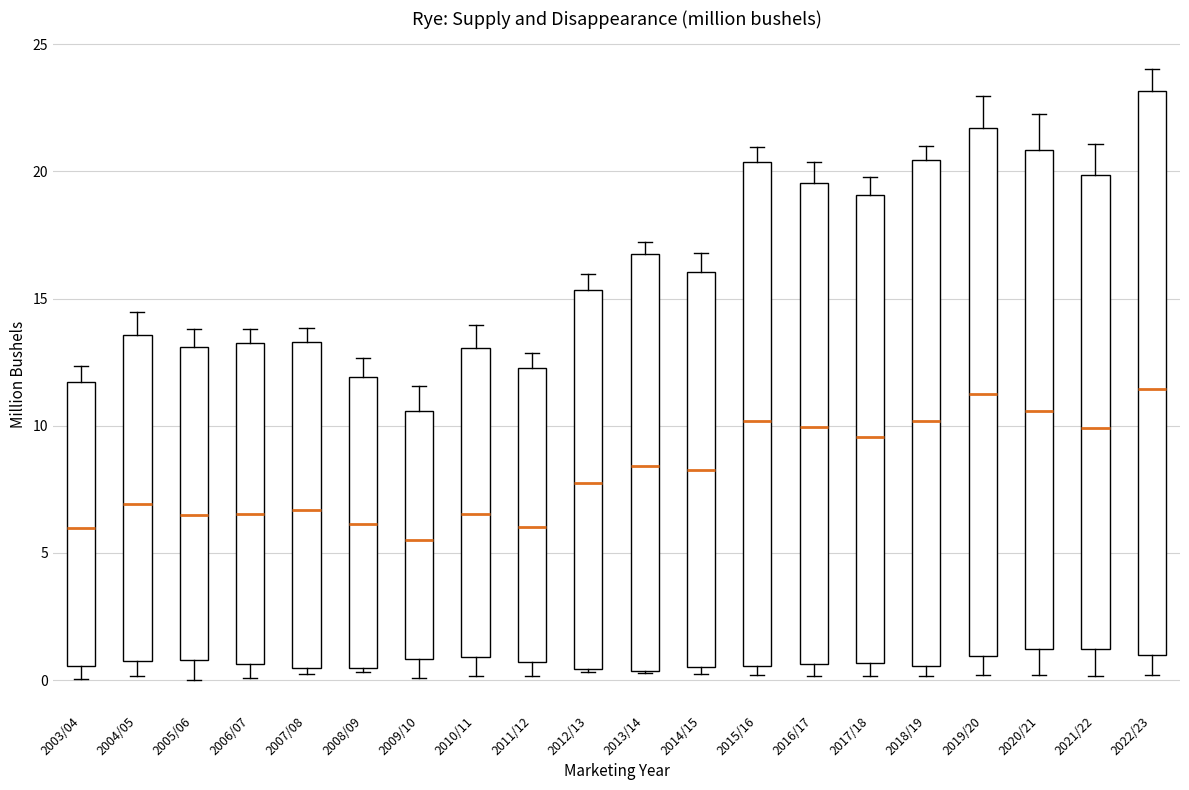

Reading left to right, transcribe this box plot: for each box, give where its median line is, the range the box spans, and where its two whiskers end, as read against the y-axis. The values are not printed on the chart, so give them approximately, as read against the axis.

2003/04: median 6.0, box 0.5 to 11.5, whiskers 0.0 to 12.5
2004/05: median 7.0, box 0.5 to 13.5, whiskers 0.0 to 14.5
2005/06: median 6.5, box 1.0 to 13.0, whiskers 0.0 to 14.0
2006/07: median 6.5, box 0.5 to 13.5, whiskers 0.0 to 14.0
2007/08: median 6.5, box 0.5 to 13.5, whiskers 0.5 (just below the box's lower edge) to 14.0
2008/09: median 6.0, box 0.5 to 12.0, whiskers 0.5 (just below the box's lower edge) to 12.5
2009/10: median 5.5, box 1.0 to 10.5, whiskers 0.0 to 11.5
2010/11: median 6.5, box 1.0 to 13.0, whiskers 0.0 to 14.0
2011/12: median 6.0, box 0.5 to 12.5, whiskers 0.0 to 13.0
2012/13: median 8.0, box 0.5 to 15.5, whiskers 0.5 to 16.0
2013/14: median 8.5, box 0.5 to 17.0, whiskers 0.5 to 17.0 (just above the box's upper edge)
2014/15: median 8.5, box 0.5 to 16.0, whiskers 0.0 to 17.0
2015/16: median 10.0, box 0.5 to 20.5, whiskers 0.0 to 21.0
2016/17: median 10.0, box 0.5 to 19.5, whiskers 0.0 to 20.5
2017/18: median 9.5, box 0.5 to 19.0, whiskers 0.0 to 20.0
2018/19: median 10.0, box 0.5 to 20.5, whiskers 0.0 to 21.0
2019/20: median 11.5, box 1.0 to 21.5, whiskers 0.0 to 23.0
2020/21: median 10.5, box 1.0 to 21.0, whiskers 0.0 to 22.0
2021/22: median 10.0, box 1.0 to 20.0, whiskers 0.0 to 21.0
2022/23: median 11.5, box 1.0 to 23.0, whiskers 0.0 to 24.0